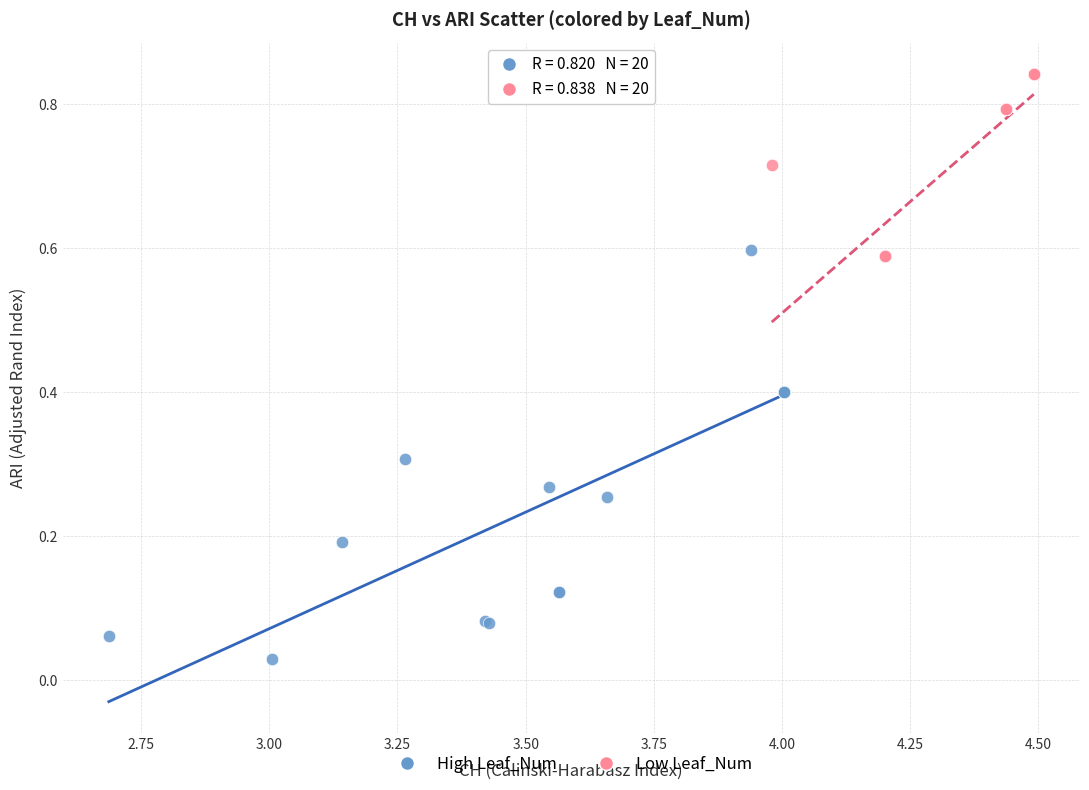

Which series has the largest Y range (max minus min)?

High Leaf_Num